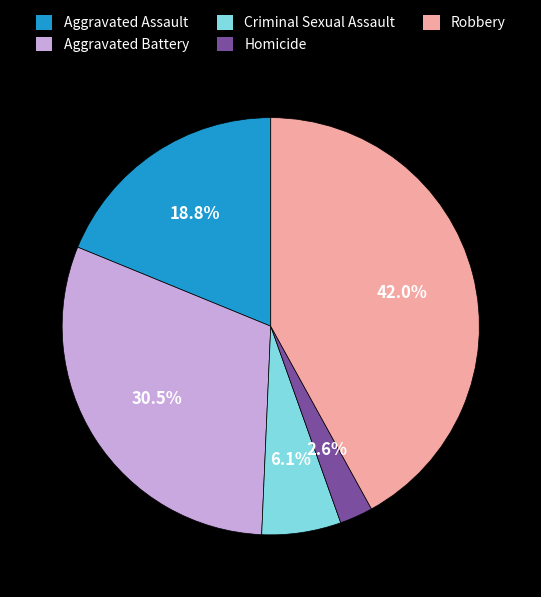

Is it true that Robbery is 42% of the pie?

True